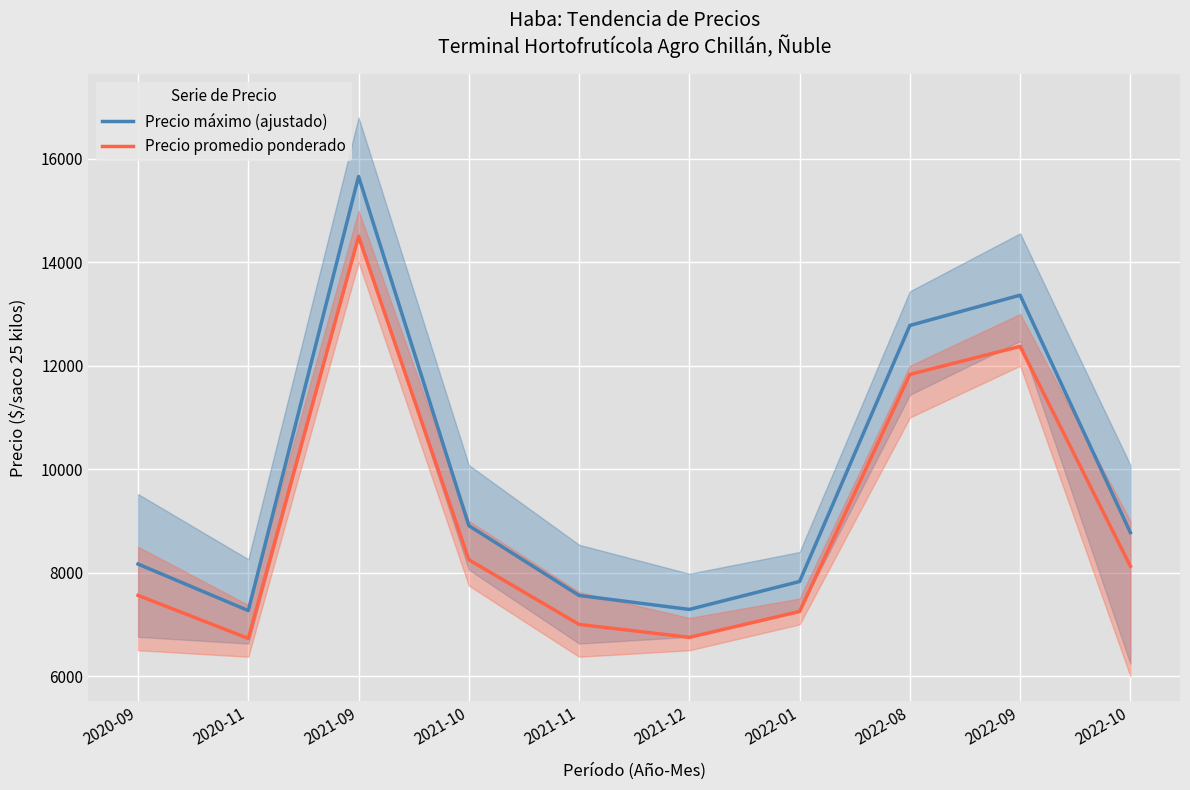

Is the value of Precio promedio ponderado at 2021-12 greater than the value of Precio máximo (ajustado) at 2022-01?

No